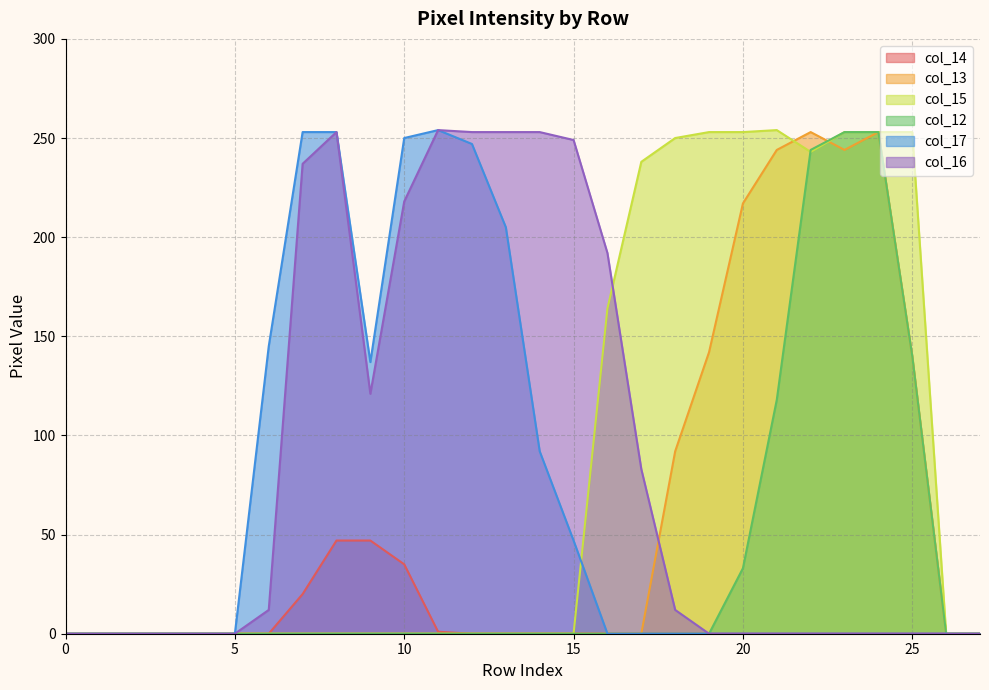

Reading right to left, list all the values displayed in this chart.

col_14: 27=0	26=0	25=0	24=0	23=0	22=0	21=0	20=0	19=0	18=0	17=0	16=0	15=0	14=0	13=0	12=0	11=1	10=35	9=47	8=47	7=20	6=0	5=0	4=0	3=0	2=0	1=0	0=0
col_13: 27=0	26=0	25=140	24=253	23=244	22=253	21=244	20=217	19=142	18=92	17=0	16=0	15=0	14=0	13=0	12=0	11=0	10=0	9=0	8=0	7=0	6=0	5=0	4=0	3=0	2=0	1=0	0=0
col_15: 27=0	26=0	25=253	24=253	23=253	22=243	21=254	20=253	19=253	18=250	17=238	16=164	15=0	14=0	13=0	12=0	11=0	10=0	9=0	8=0	7=0	6=0	5=0	4=0	3=0	2=0	1=0	0=0
col_12: 27=0	26=0	25=140	24=253	23=253	22=244	21=118	20=33	19=0	18=0	17=0	16=0	15=0	14=0	13=0	12=0	11=0	10=0	9=0	8=0	7=0	6=0	5=0	4=0	3=0	2=0	1=0	0=0
col_17: 27=0	26=0	25=0	24=0	23=0	22=0	21=0	20=0	19=0	18=0	17=0	16=0	15=47	14=92	13=205	12=247	11=254	10=250	9=137	8=253	7=253	6=145	5=0	4=0	3=0	2=0	1=0	0=0
col_16: 27=0	26=0	25=0	24=0	23=0	22=0	21=0	20=0	19=0	18=12	17=83	16=192	15=249	14=253	13=253	12=253	11=254	10=218	9=121	8=253	7=237	6=12	5=0	4=0	3=0	2=0	1=0	0=0